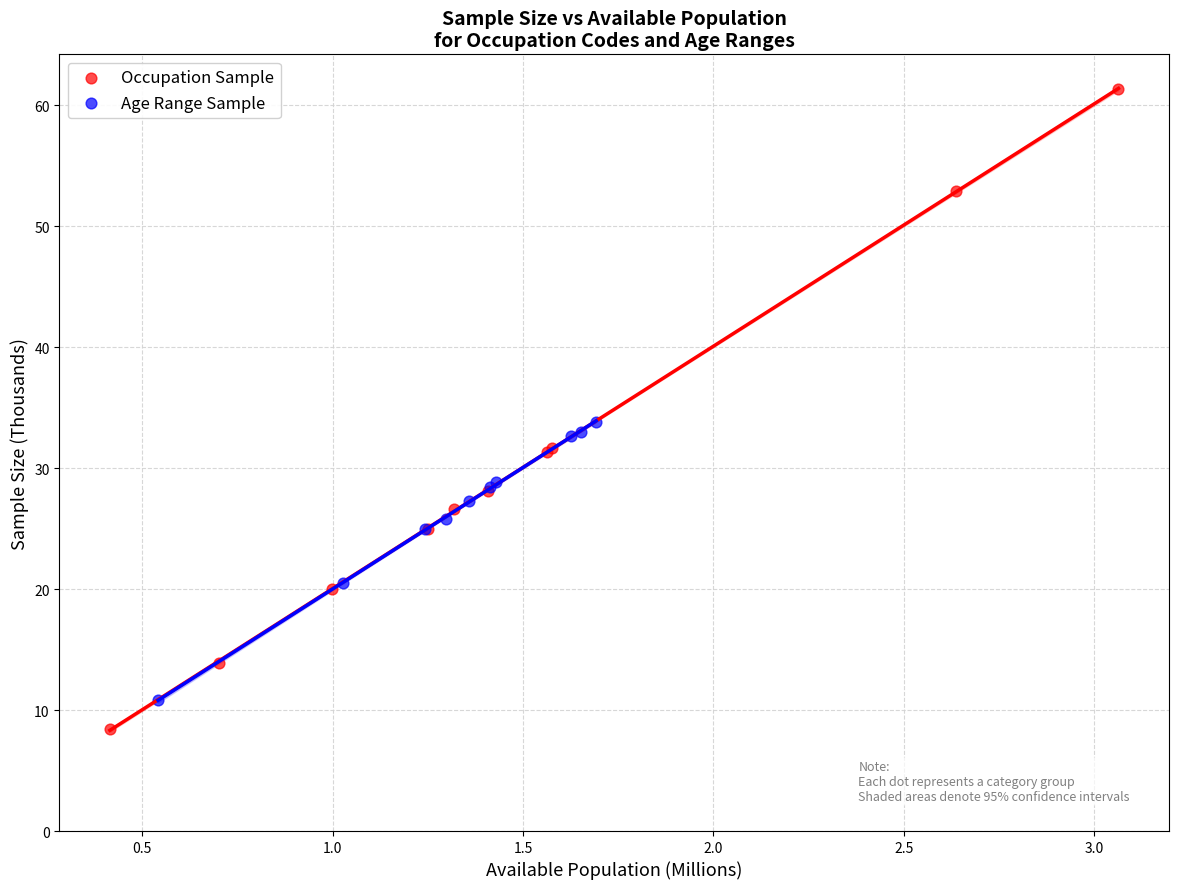

What are all the series names shown in the legend?

Occupation Sample, Age Range Sample